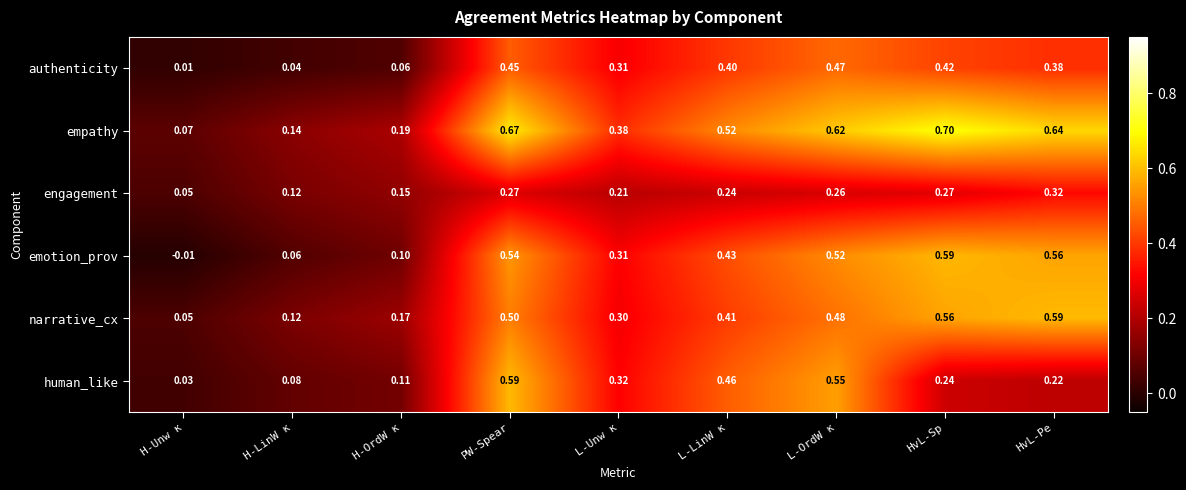

List the labels in order of empathy value, smallest first.

H-Unw κ, H-LinW κ, H-OrdW κ, L-Unw κ, L-LinW κ, L-OrdW κ, HvL-Pe, PW-Spear, HvL-Sp